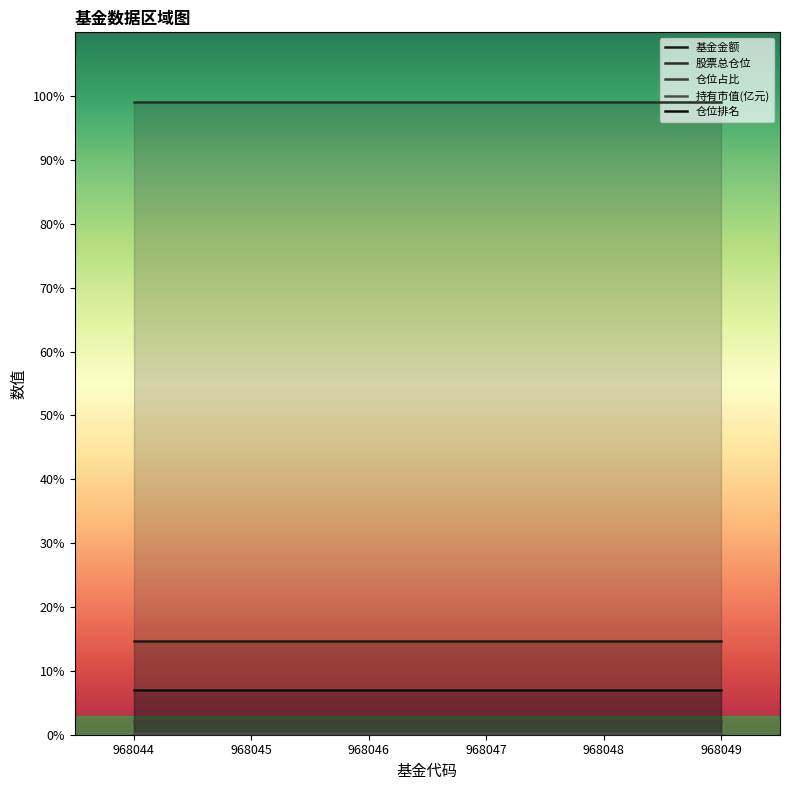

True or false: 股票总仓位 and 仓位占比 intersect in this chart.

False